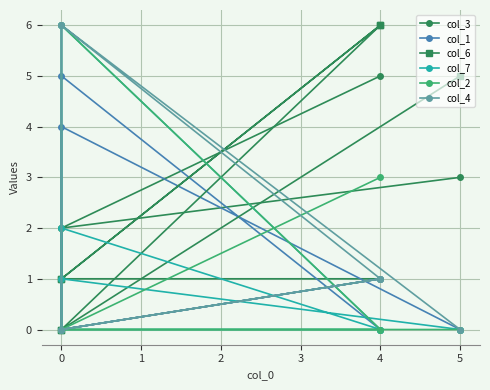

True or false: col_2 has a value of 3 at 4.

False